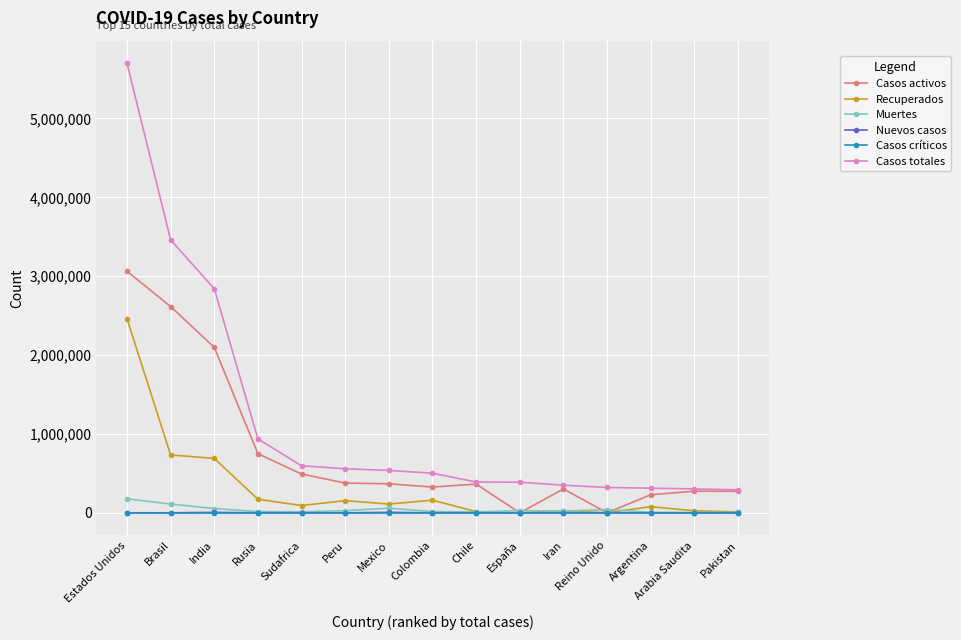

True or false: Casos totales and Recuperados intersect in this chart.

False